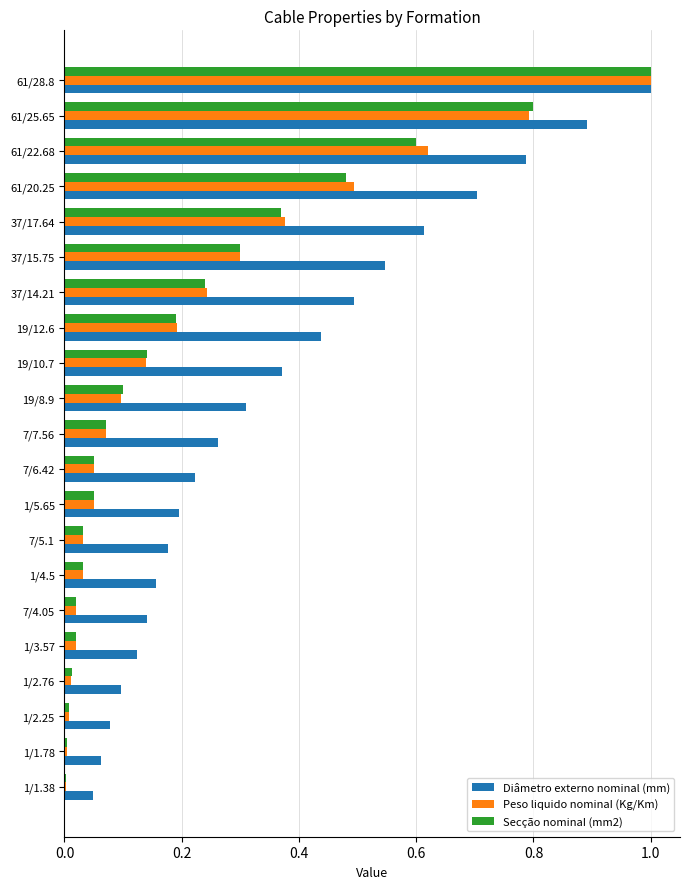

The Peso liquido nominaI (Kg/Km) series shows 0.4 at 37/14.21. True or false?

False